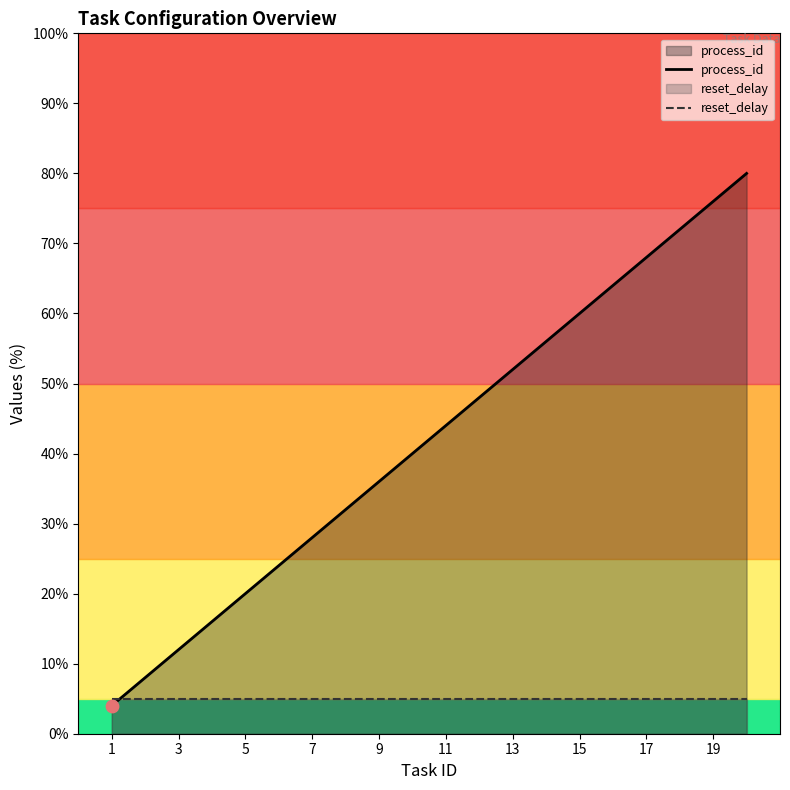

Is the value of reset_delay at 19 greater than the value of process_id at 19?

No